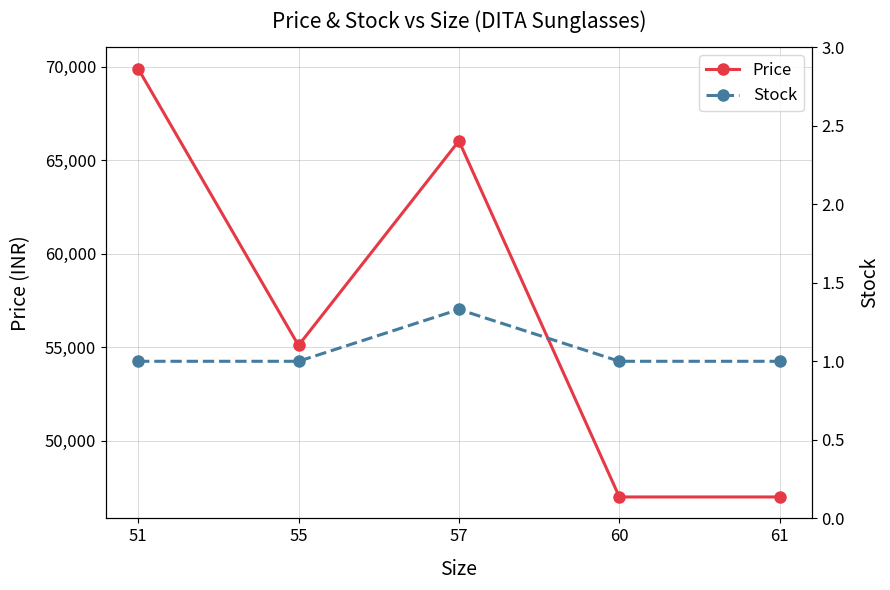

True or false: Price and Stock cross at least once.

False